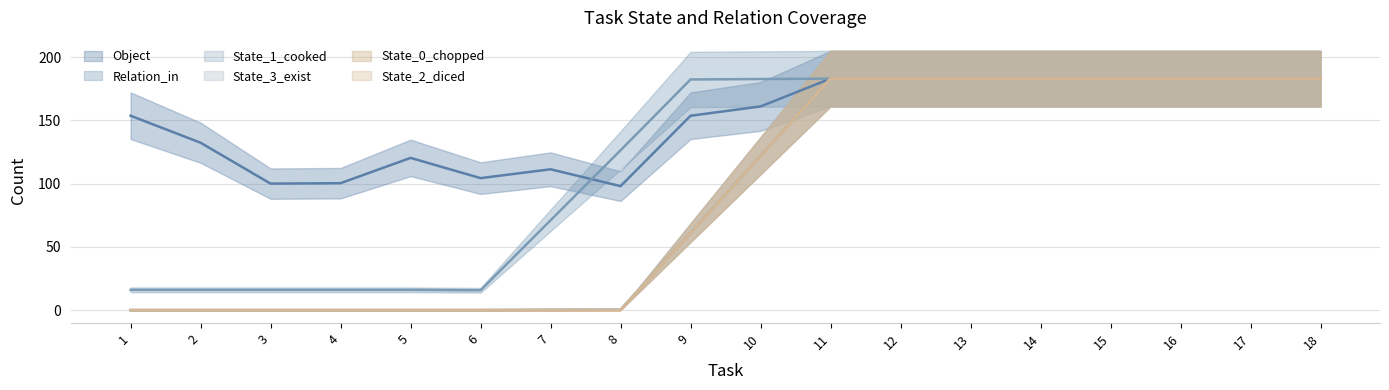

True or false: State_1_cooked has a value of 301 at 10.

False